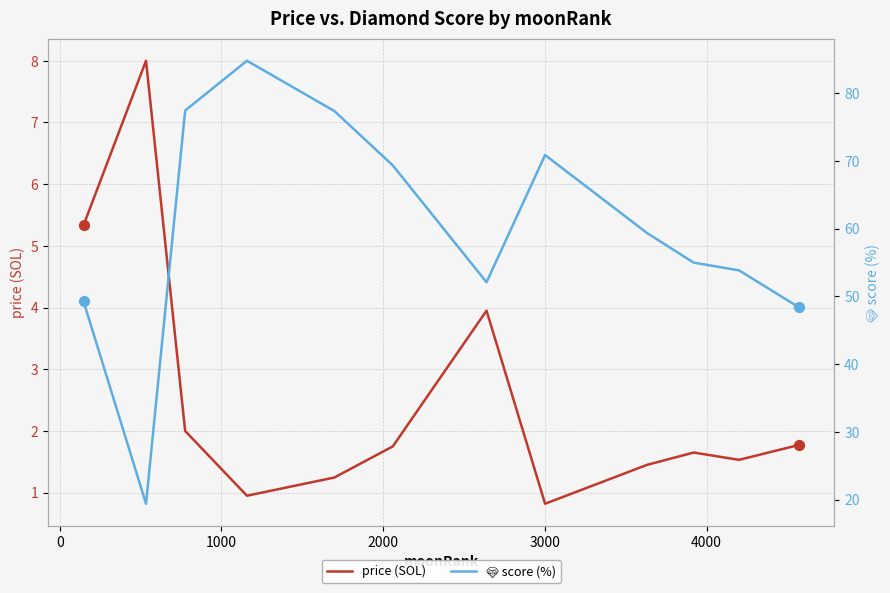

Which series reaches the minimum Y coordinate?

price (SOL)